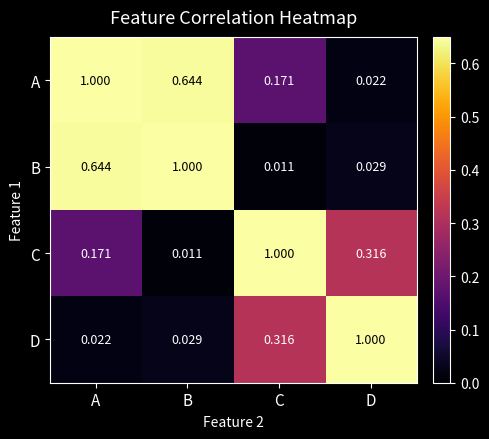

At D, list the series in order from largest to smallest.

D, C, B, A